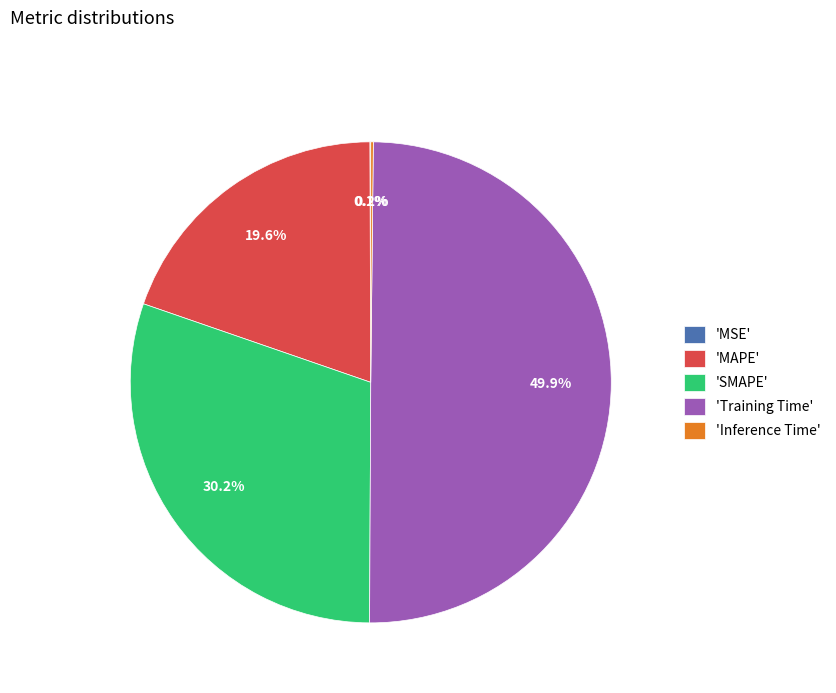

What percentage is NOT represented by 'Training Time'?

50.1%